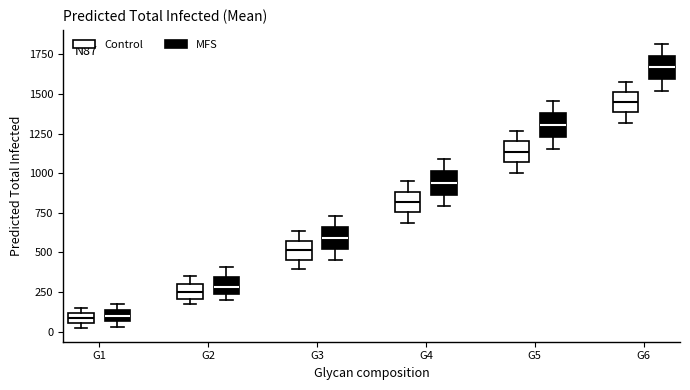

Where does the median line of the box for G5 (MFS) sit on the y-axis? The values are not printed on the chart, so give them approximately, as read against the axis.

1300